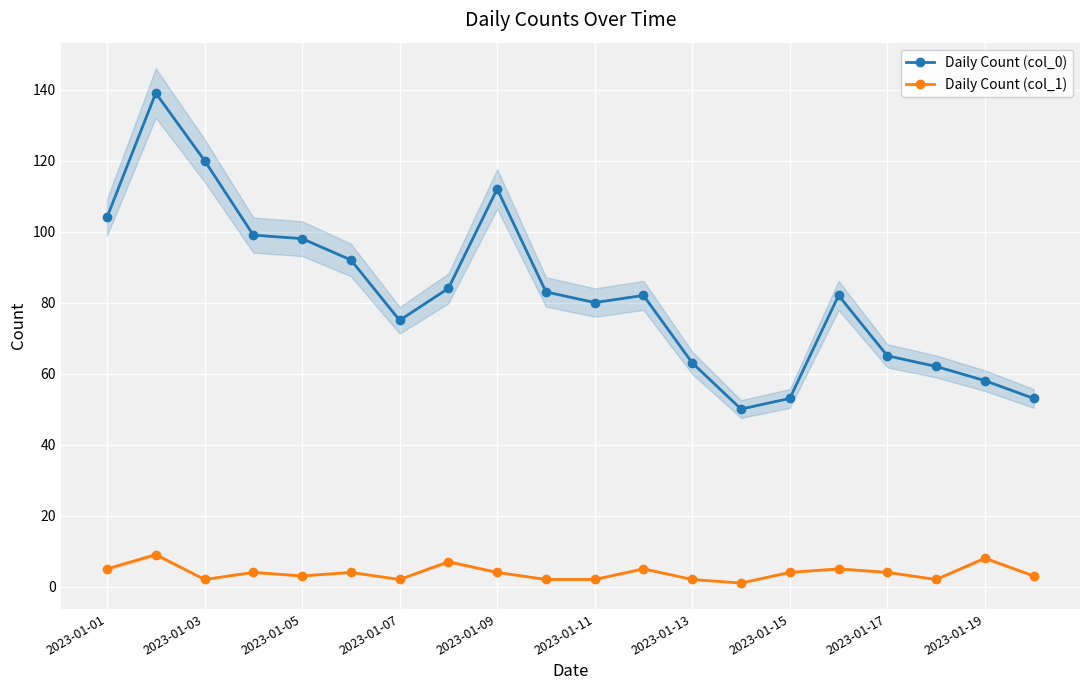

True or false: Daily Count (col_0) and Daily Count (col_1) intersect in this chart.

False